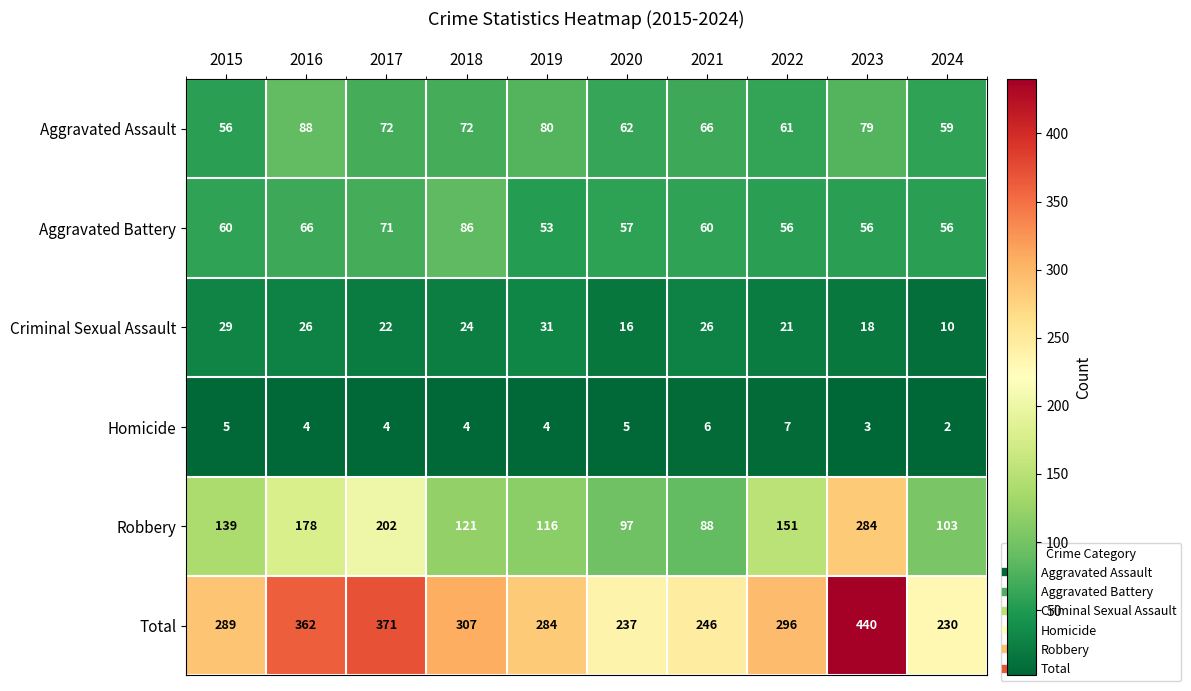

Count the number of categories in the chart.

10